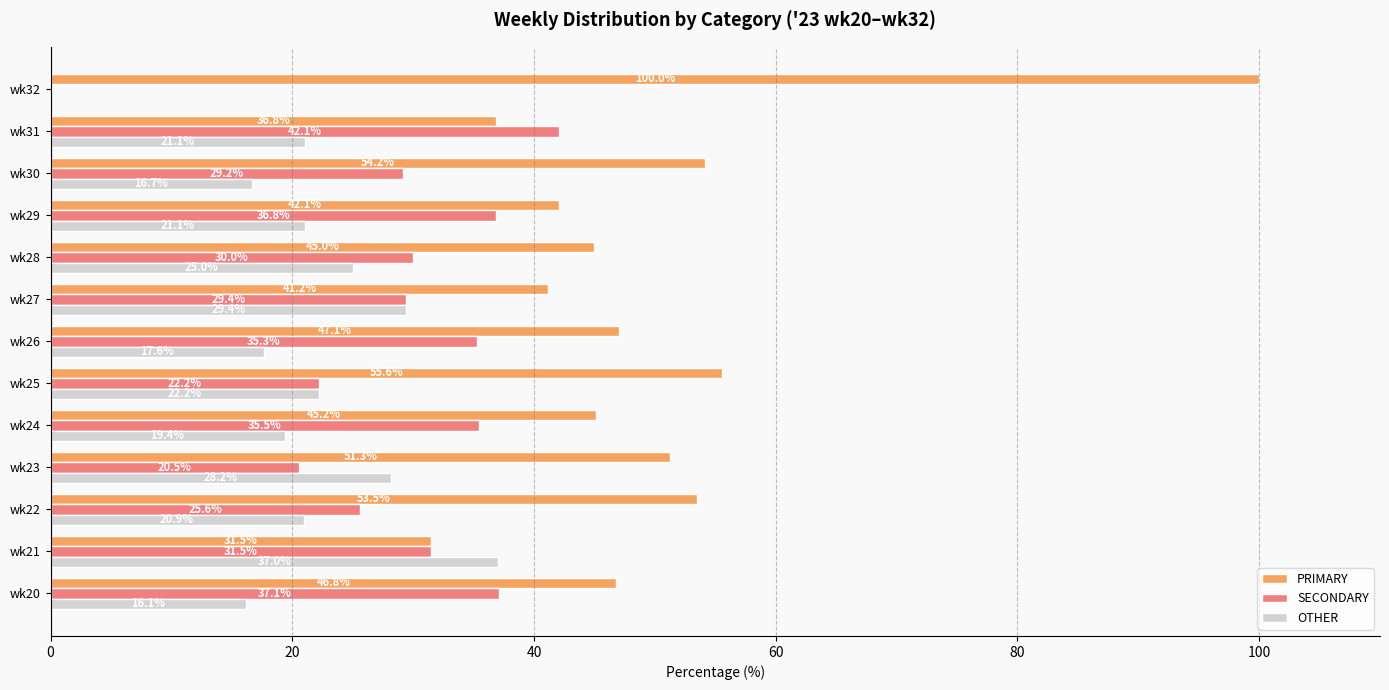

Between wk24 and wk27, which series saw the biggest shift?

OTHER